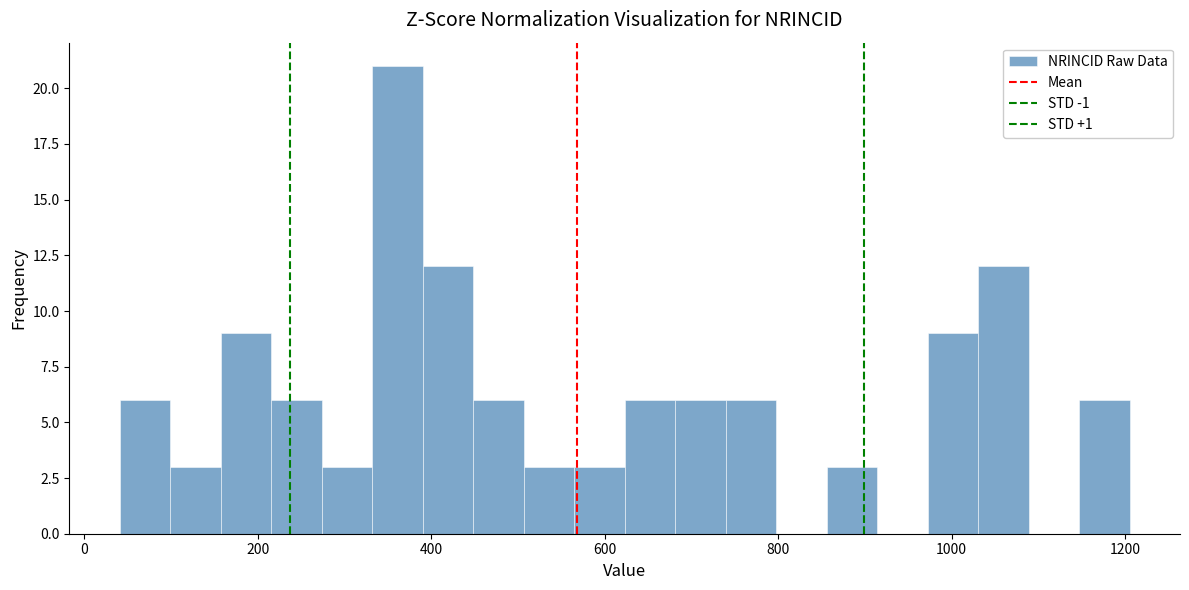

Around what value on the x-axis is the tallest bar? Give the approximate position of its centre, as read against the axis.

360